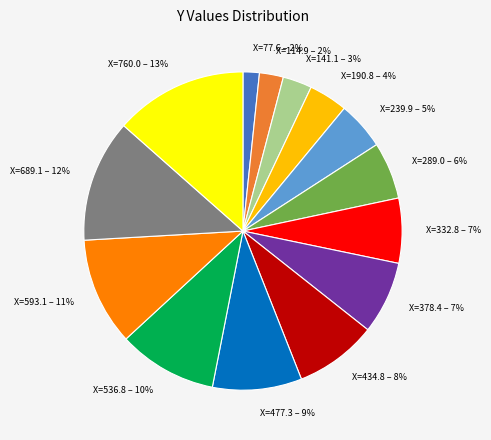

To the nearest percent, what is the average slice percentage?

7%